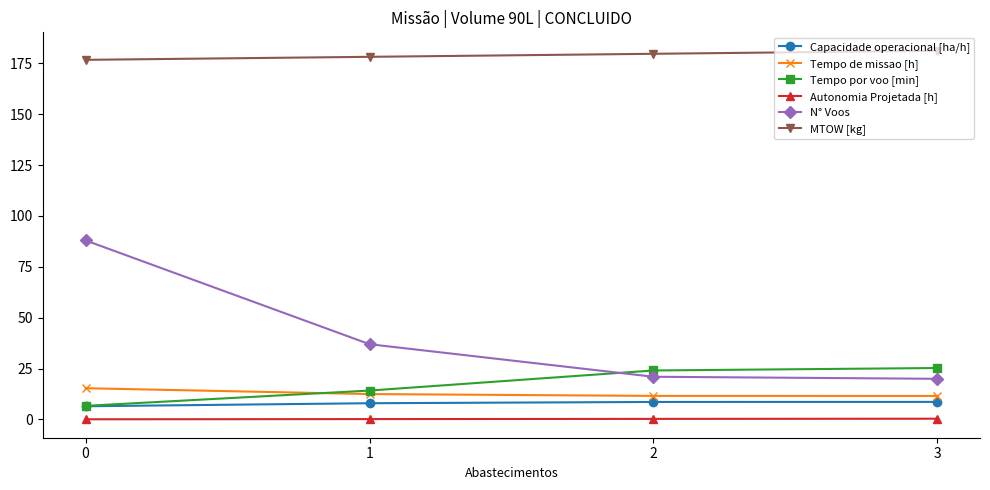

How many data points in Tempo por voo [min] are above 24?

2